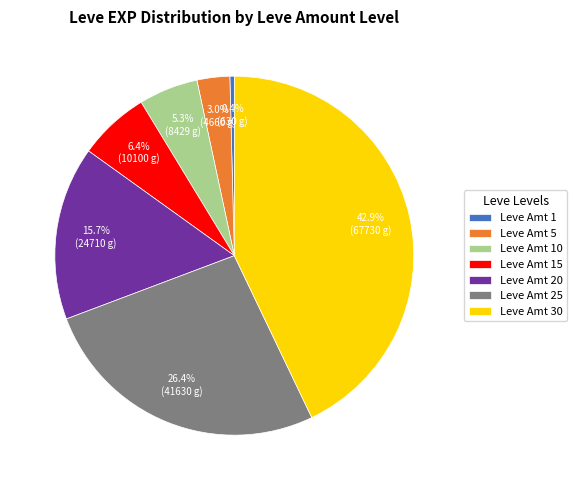

Rank the categories by value from lowest to highest.

Leve Amt 1, Leve Amt 5, Leve Amt 10, Leve Amt 15, Leve Amt 20, Leve Amt 25, Leve Amt 30